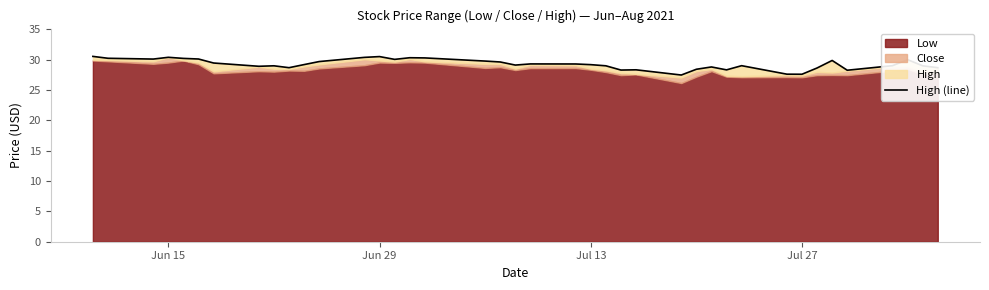

How many data points does each series have?

40